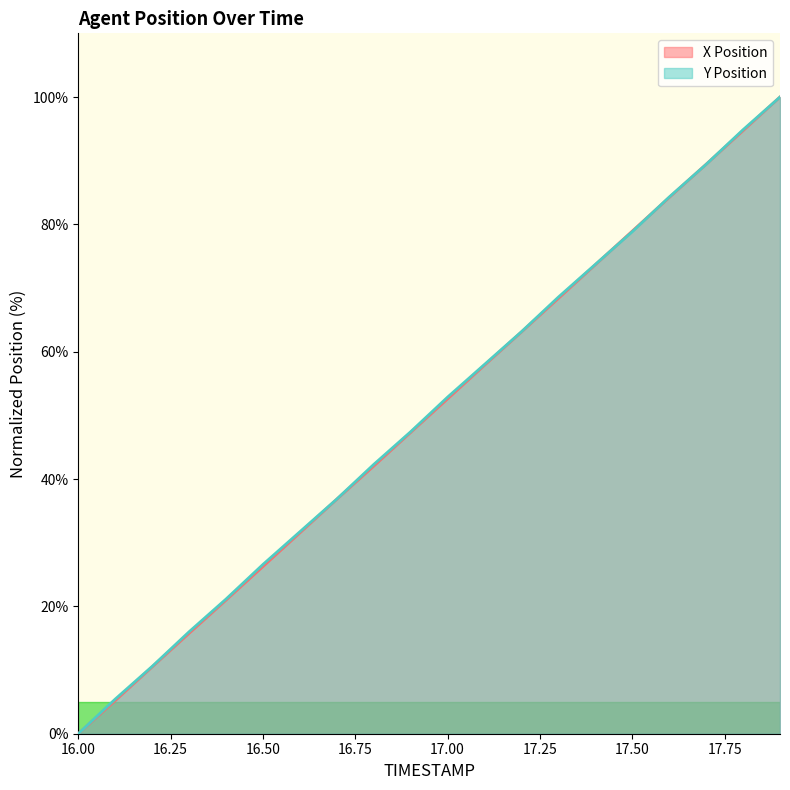

Which series has the widest spread of values?

X Position